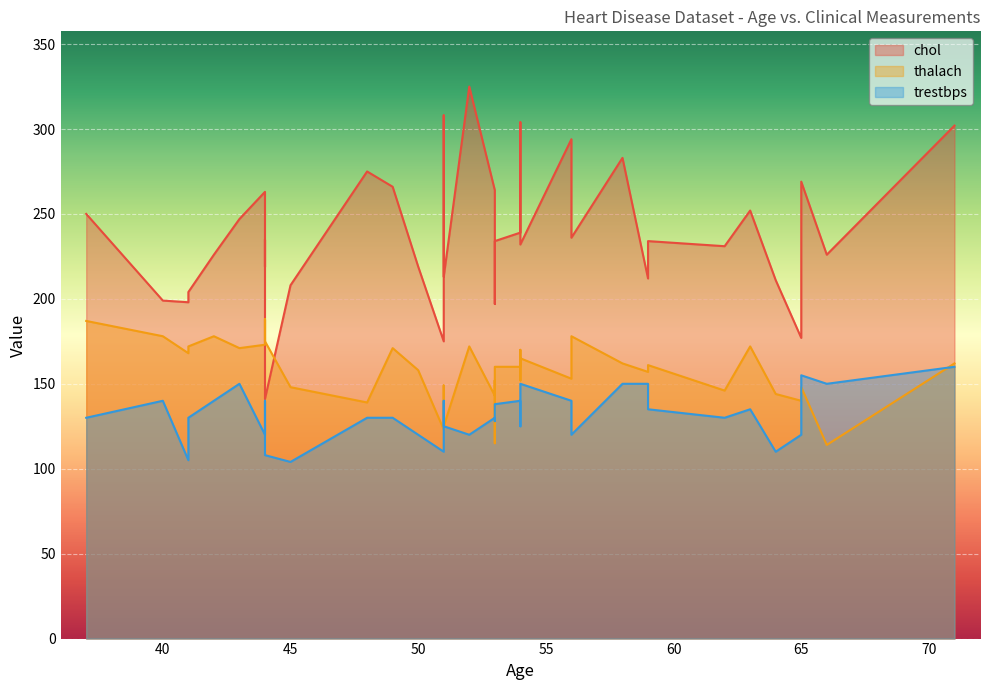

How many interior local valleys does the thalach series have?

13